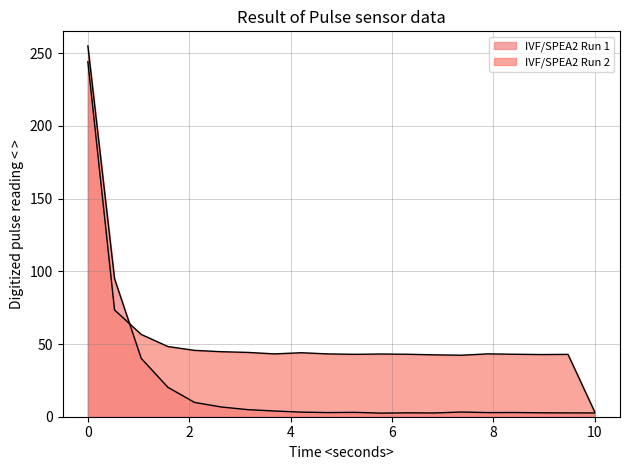

At how many categories does at least one series exceed 68?

2